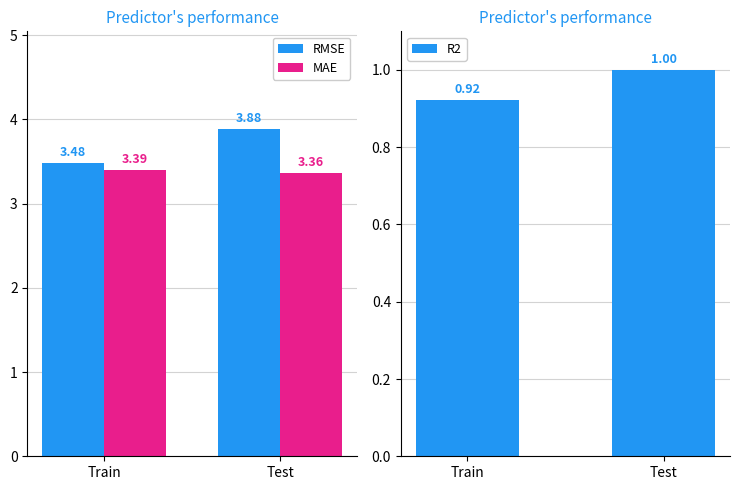

How many bars are there in total?

6